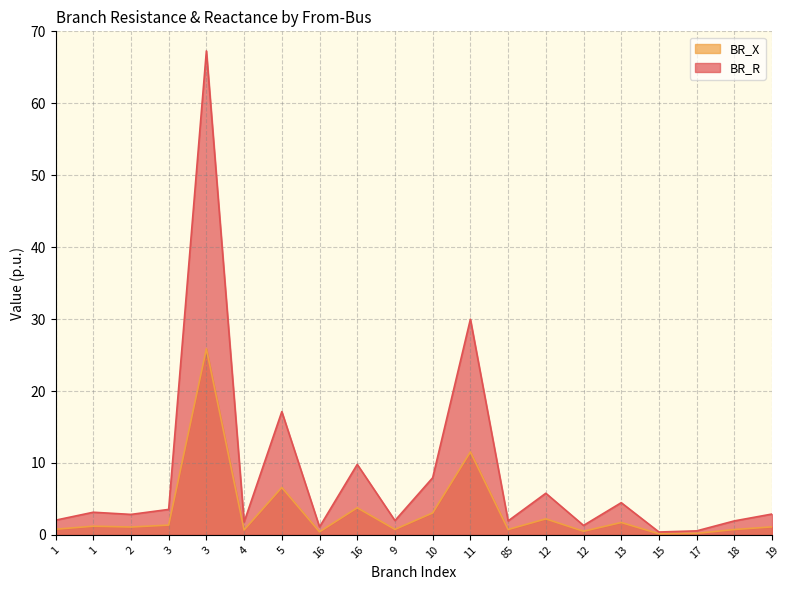

List the series in order of their peak value, highest first.

BR_R, BR_X